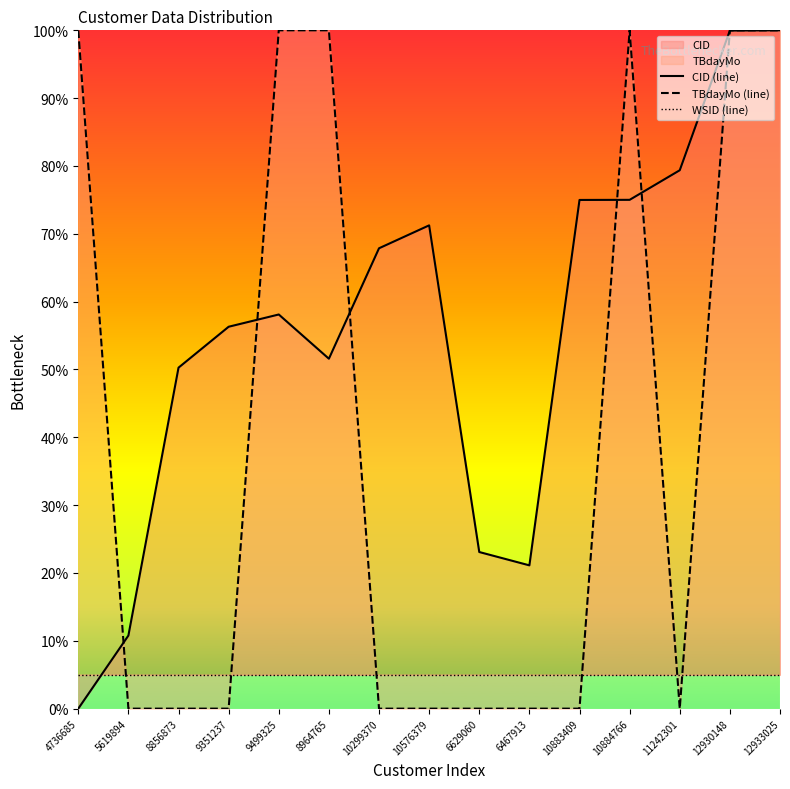

Reading left to right, extract all data points from this chart.

CID (line): 4736685=0.0	5619894=10.8	8856873=50.3	9351237=56.3	9499325=58.1	8964765=51.6	10299370=67.9	10576379=71.2	6629060=23.1	6467913=21.1	10883409=75.0	10884766=75.0	11242301=79.4	12930148=100.0	12933025=100.0
TBdayMo (line): 4736685=100.0	5619894=0.0	8856873=0.0	9351237=0.0	9499325=100.0	8964765=100.0	10299370=0.0	10576379=0.0	6629060=0.0	6467913=0.0	10883409=0.0	10884766=100.0	11242301=0.0	12930148=100.0	12933025=100.0
WSID (line): 4736685=5.0	5619894=5.0	8856873=5.0	9351237=5.0	9499325=5.0	8964765=5.0	10299370=5.0	10576379=5.0	6629060=5.0	6467913=5.0	10883409=5.0	10884766=5.0	11242301=5.0	12930148=5.0	12933025=5.0